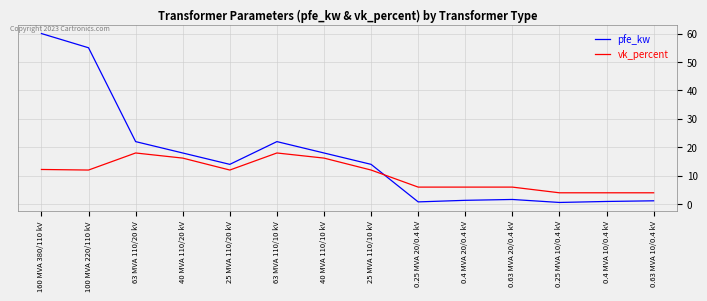

How many interior local valleys does the pfe_kw series have?

3